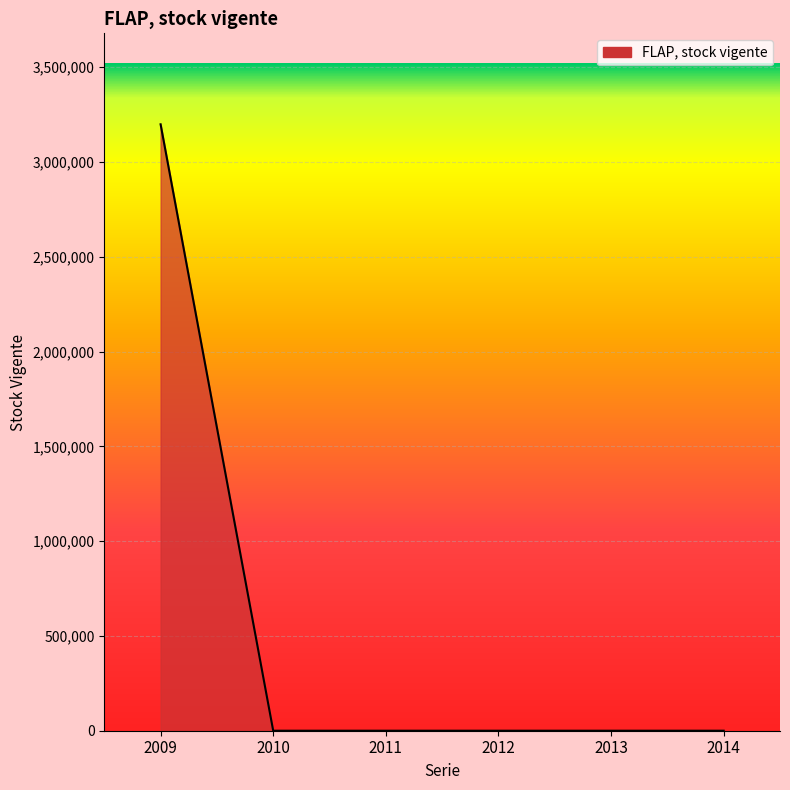

How many distinct data groups are displayed?

1